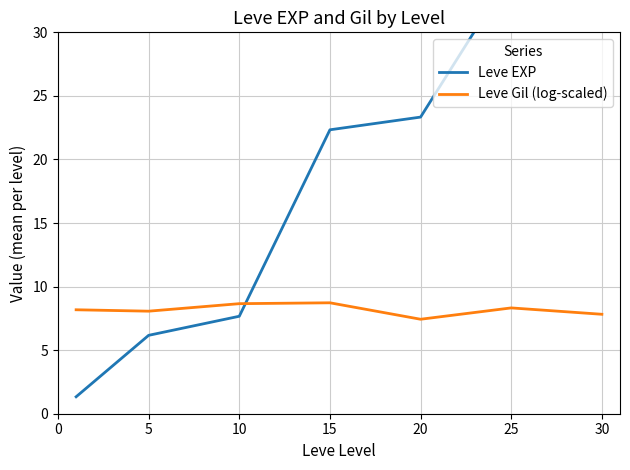

What is the sum of the Leve EXP values at 10 and 25?

42.3